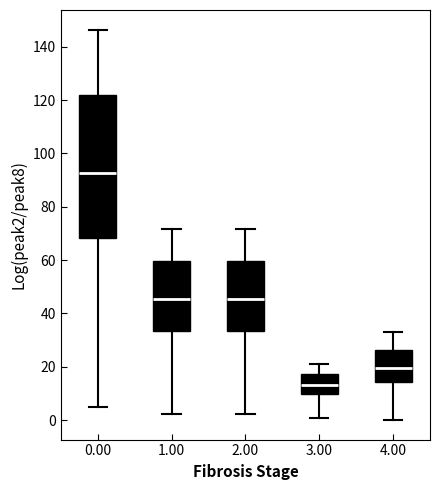

Which box is the tallest, from its lower edge to its upper edge?

0.00